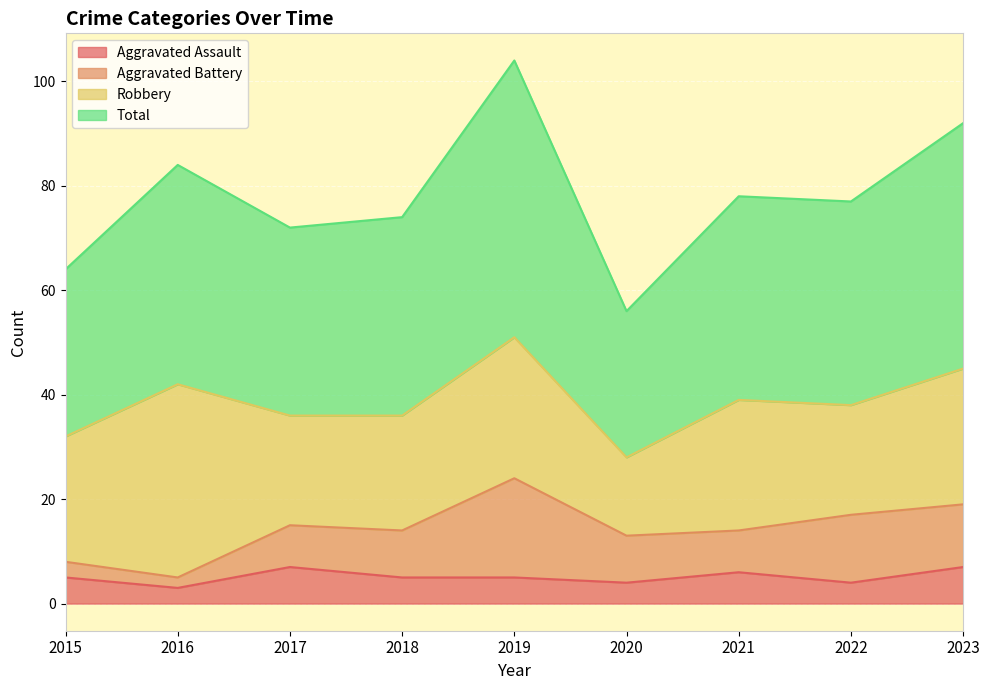

Does the chart display data point markers on the line(s)?

No